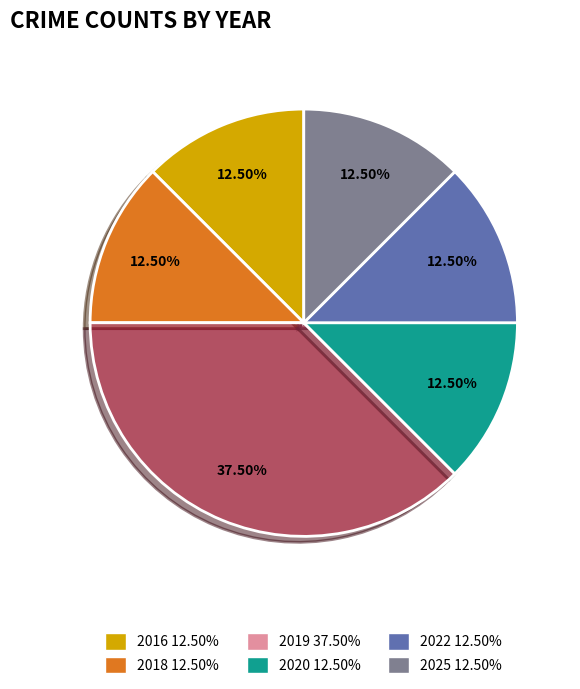

Which slice is the largest?

2019